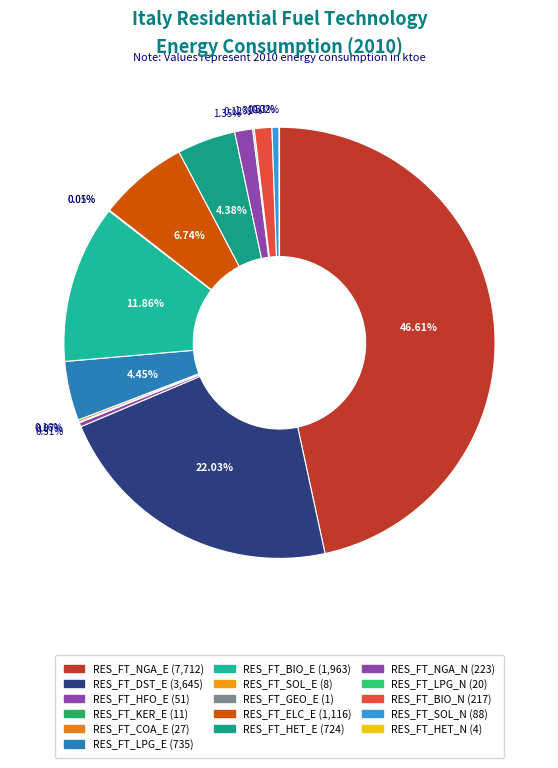

What is the change in value from RES_FT_LPG_N to RES_FT_HET_N?

-16.1